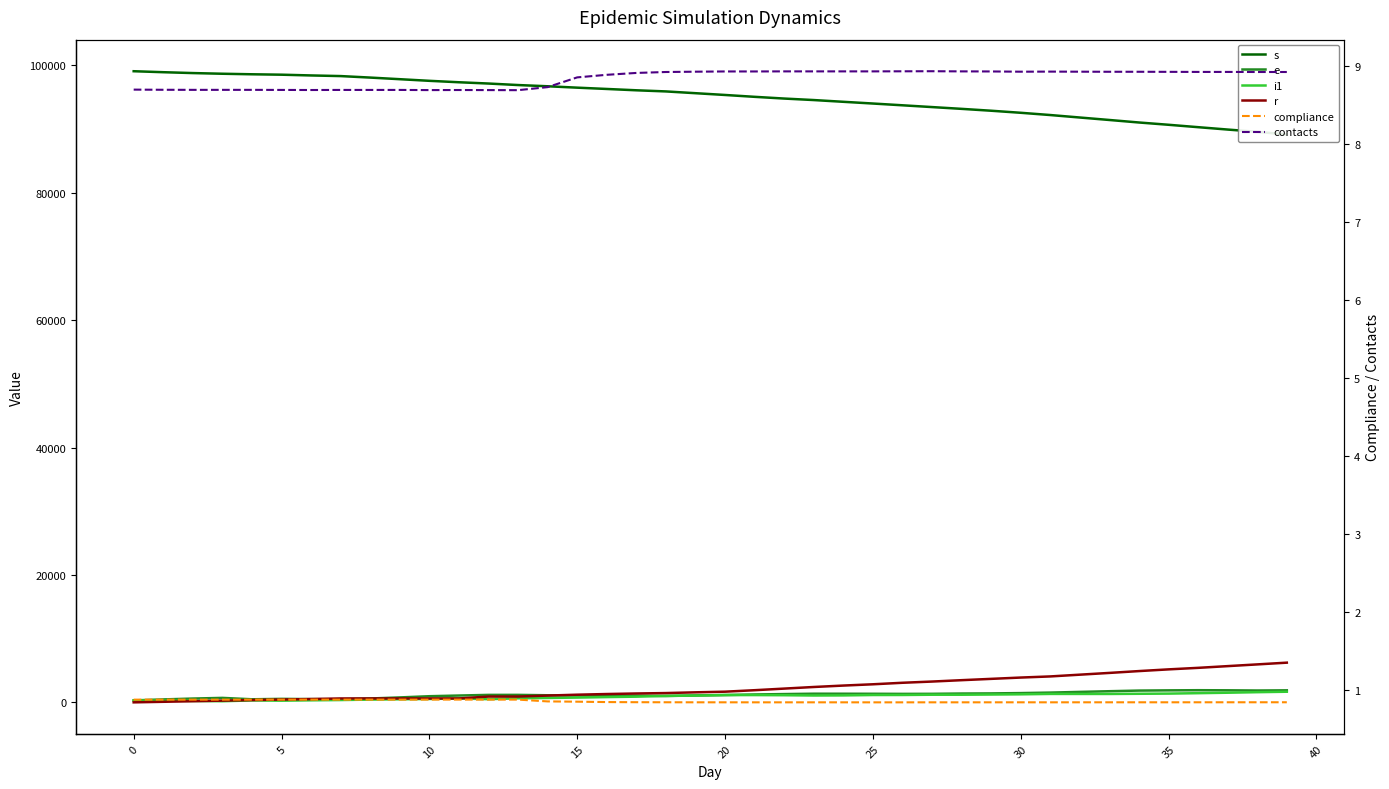

What is the label of the 27th point from the right?

13